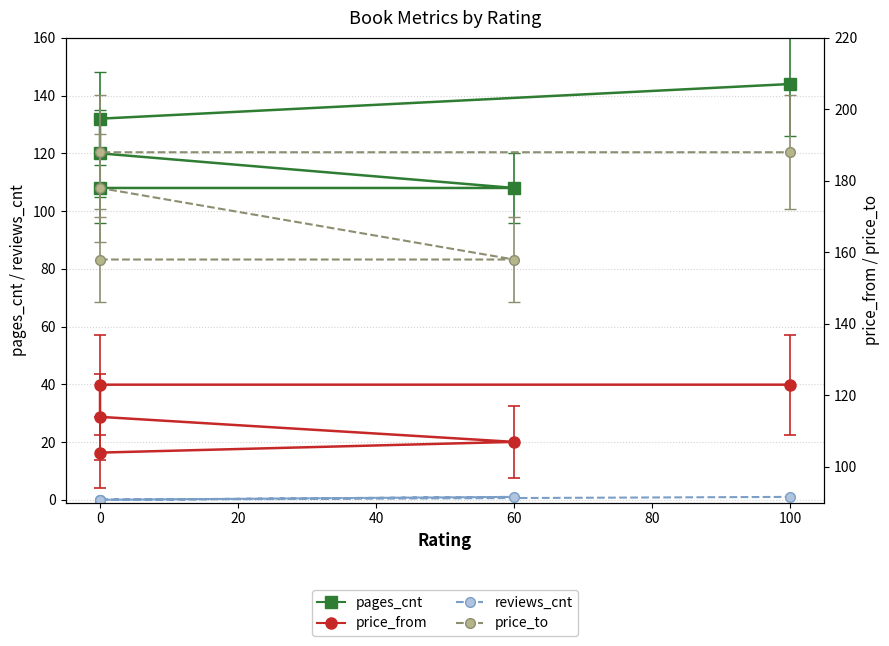

True or false: price_to has a value of 188 at 100.

True